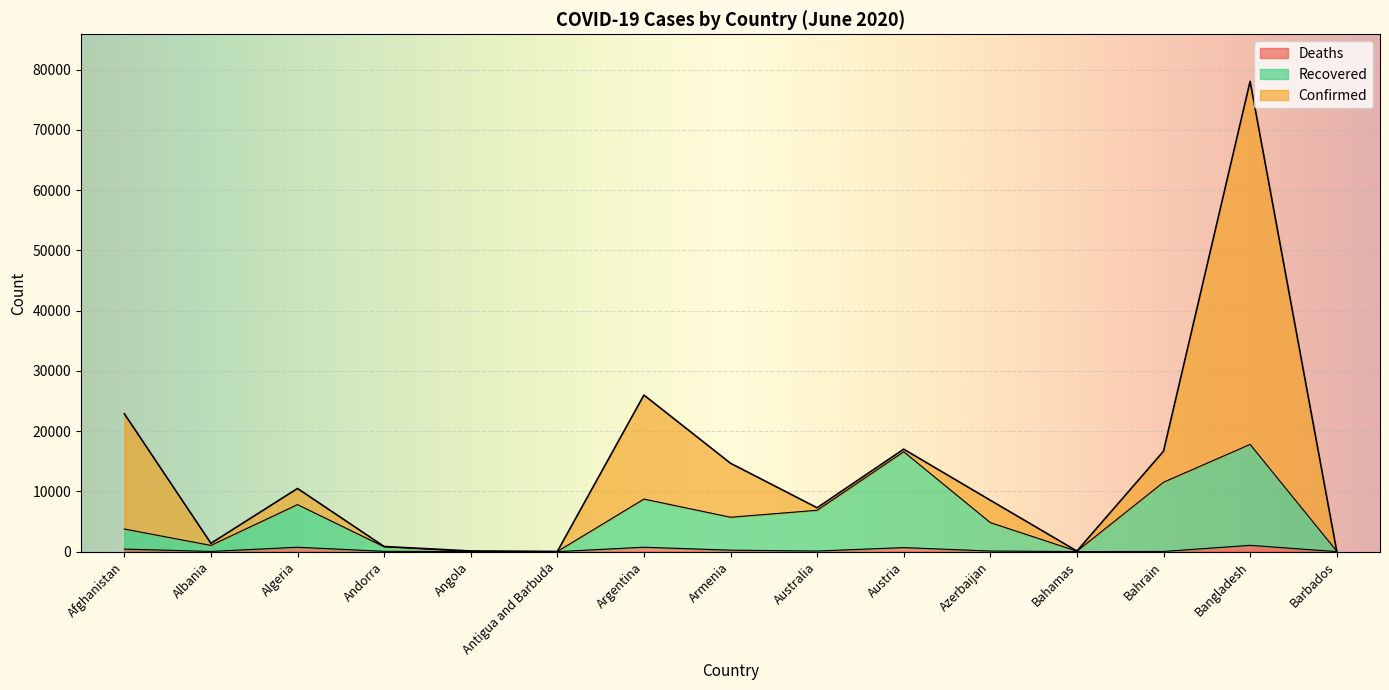

What is the difference between the highest and lowest values at Bangladesh?

77003